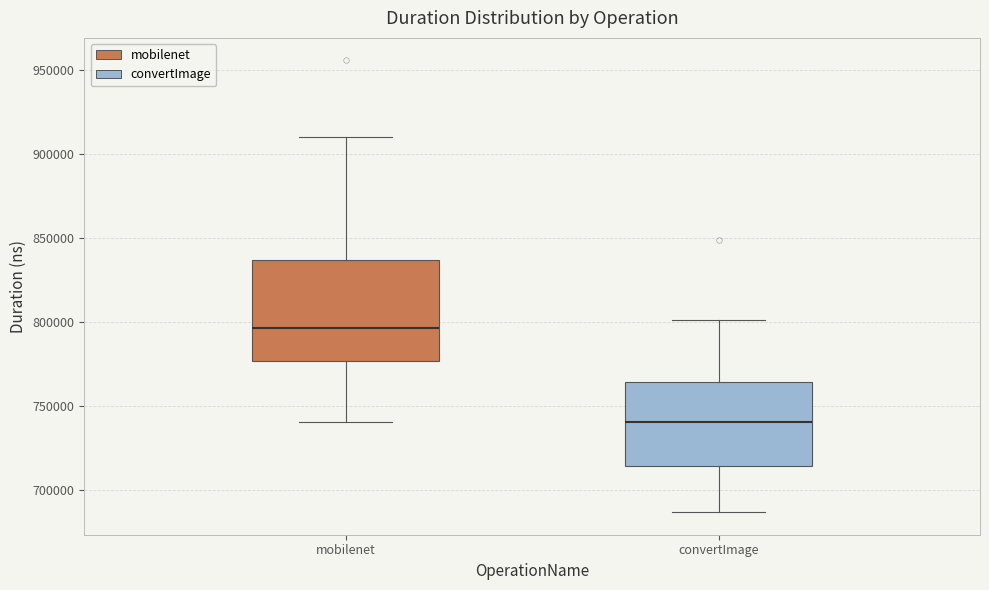

Comparing the boxes themselves (not the whiskers), which one is the tallest?

mobilenet